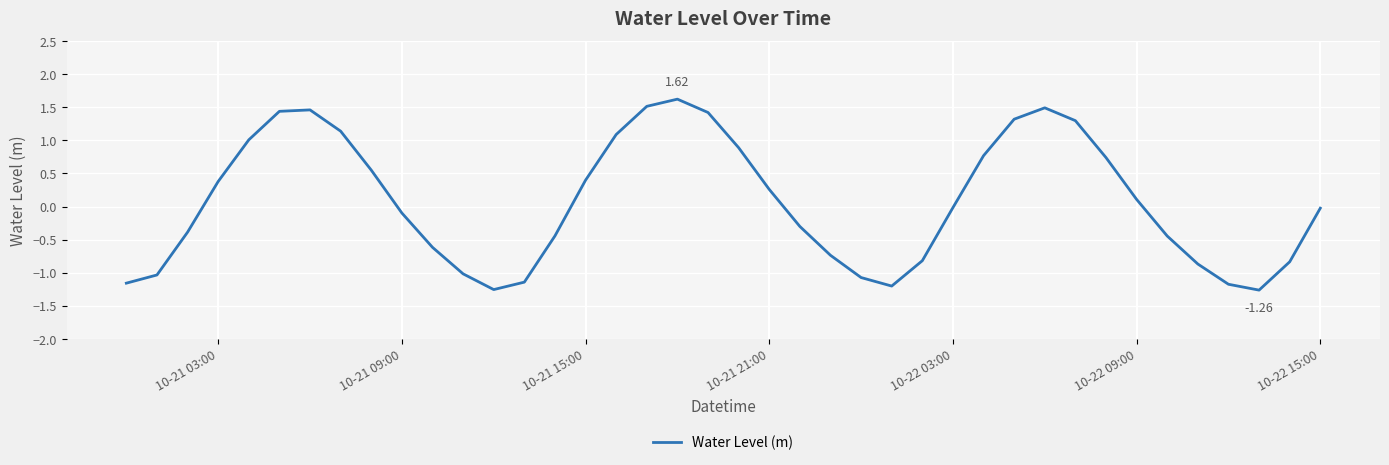

What is the difference between the maximum and minimum values?

2.9